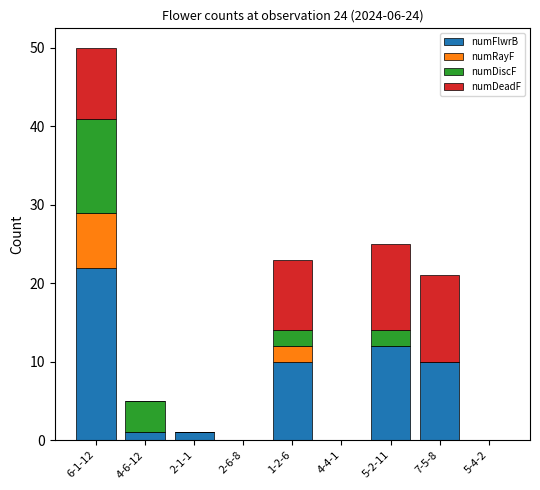

The numFlwrB series shows 10 at 1-2-6. True or false?

True